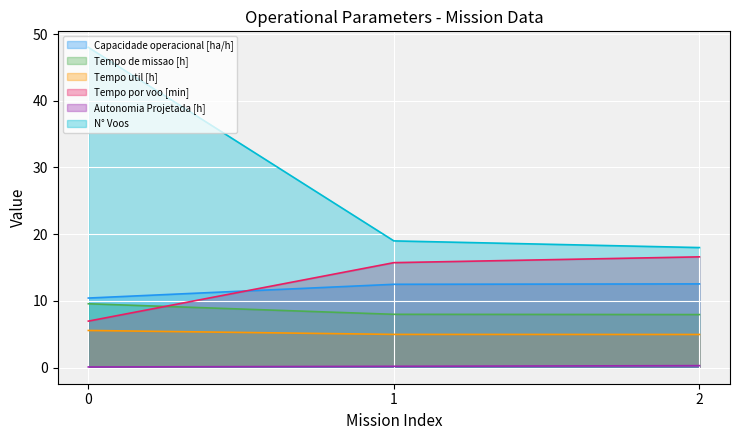

List the labels in order of N° Voos value, largest first.

0, 1, 2